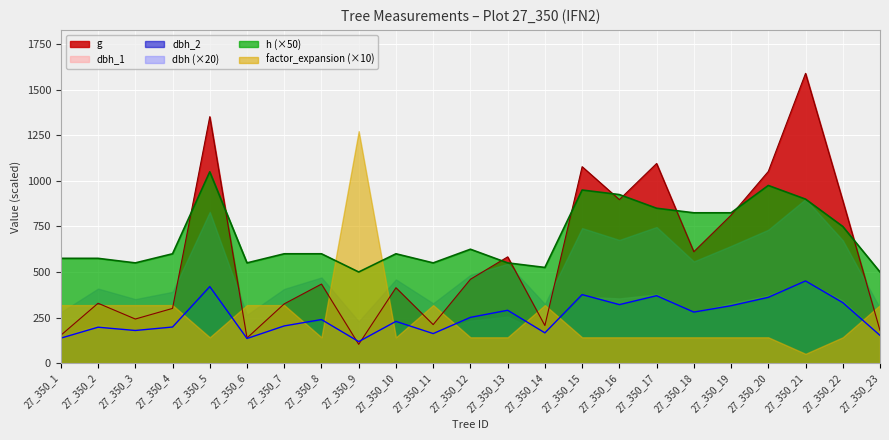

What is the difference between the second highest and minimum values in the h series?

475.0